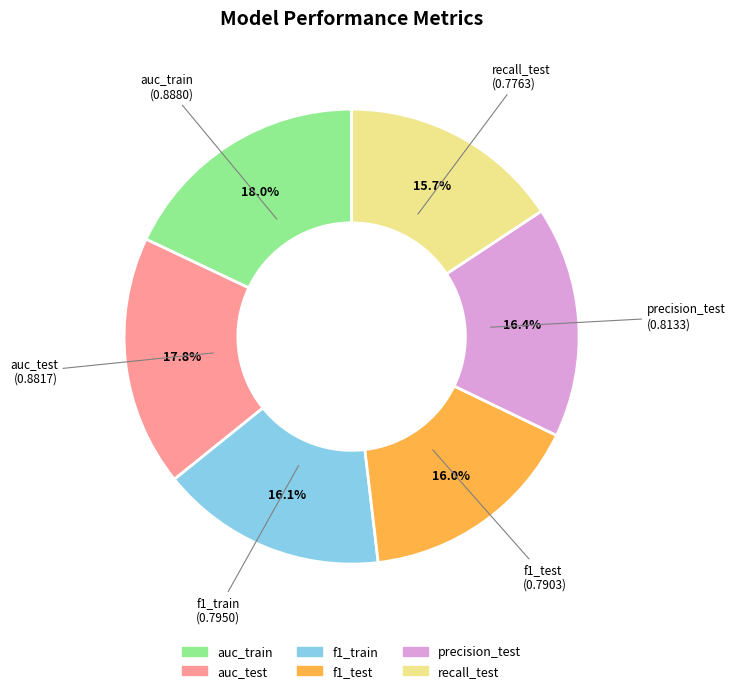

What portion of the pie excludes recall_test?

84.3%